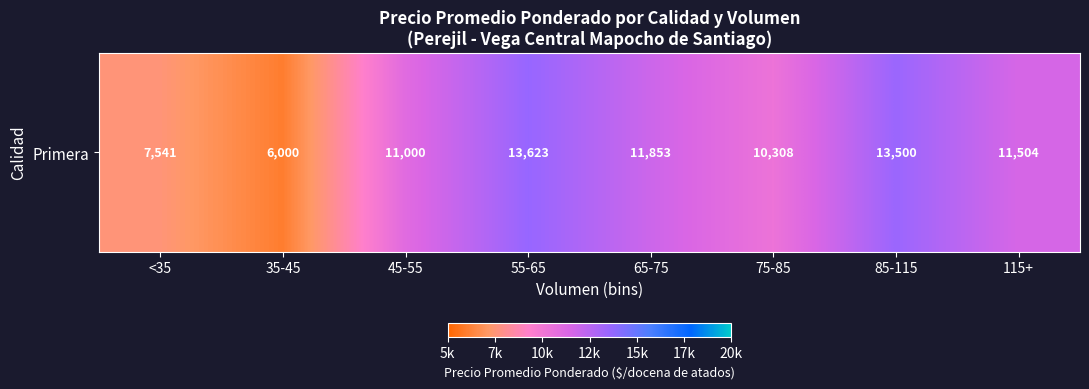

Reading right to left, list all the values displayed in this chart.

11504.0	13500.0	10308.2	11853.6	13623.0	11000.0	6000.0	7541.7